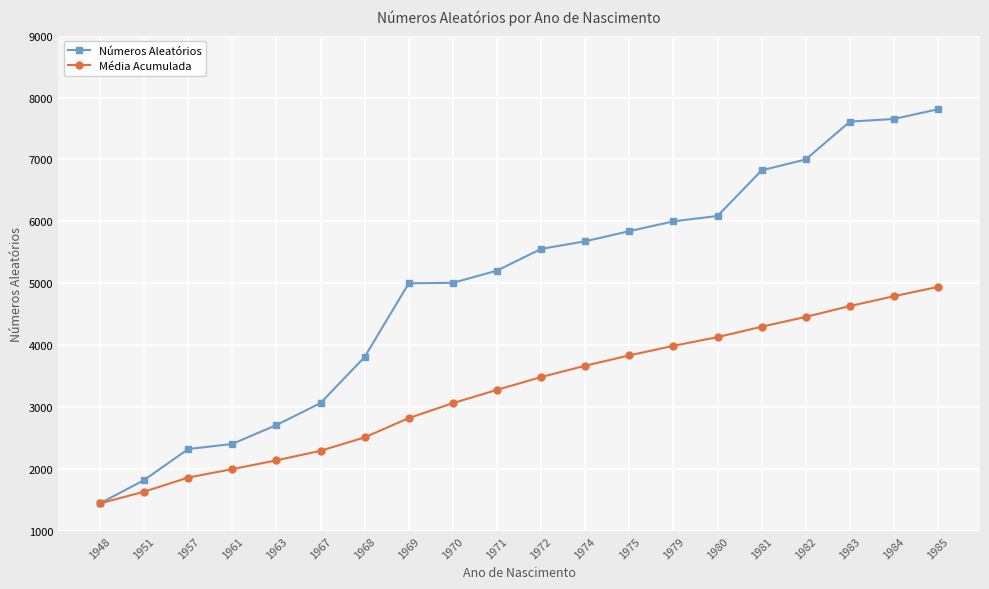

Is it true that Média Acumulada equals 4298 at 1981?

True